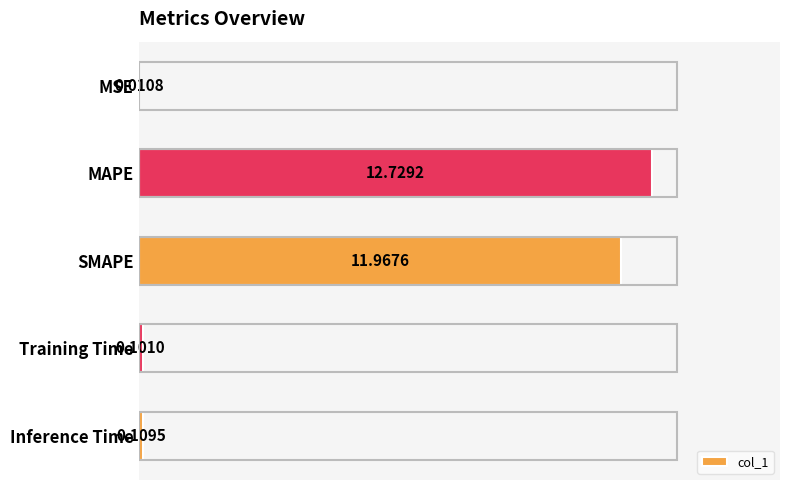

What is the sum of all values?

24.9